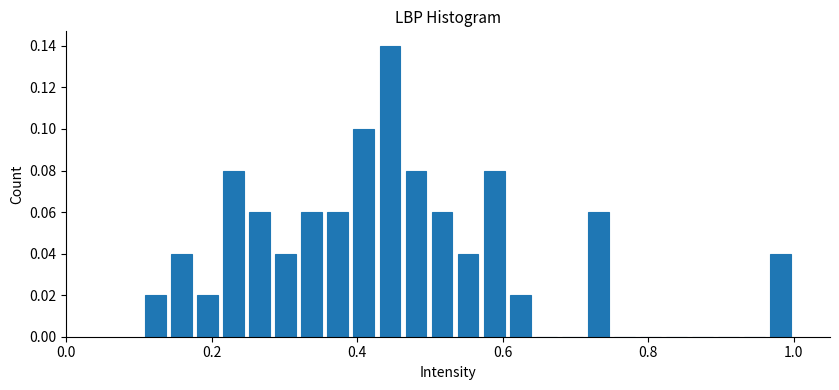

Read against the x-axis, roughly where is the centre of the tallest bar?

0.44